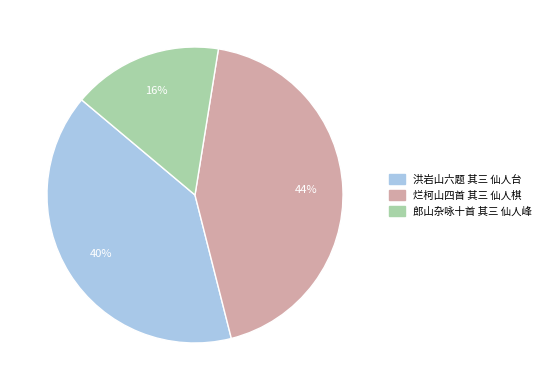

How many slices are in this pie chart?

3